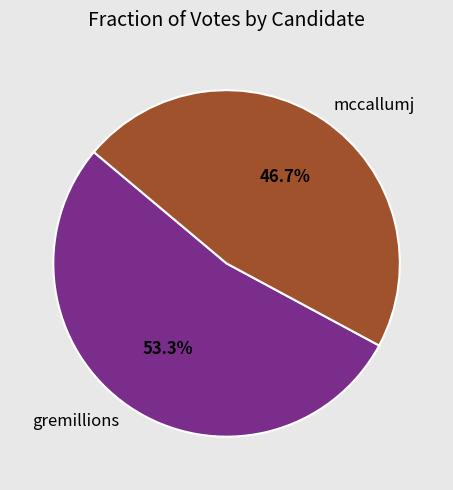

What is the majority slice?

gremillions